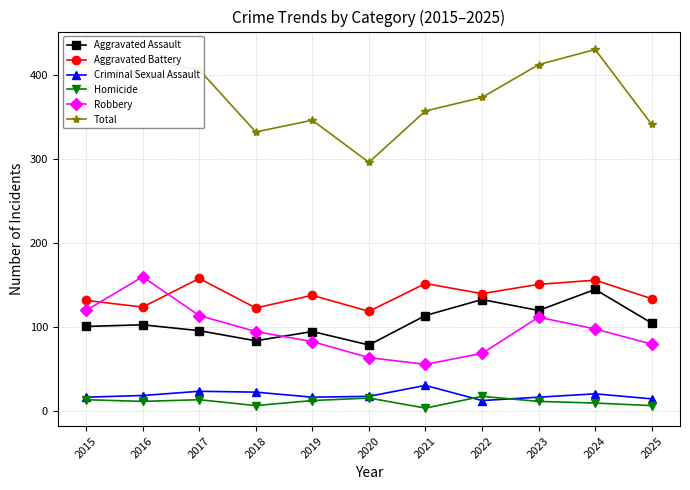

What is the spread (max minus min) of values at 2023?

400